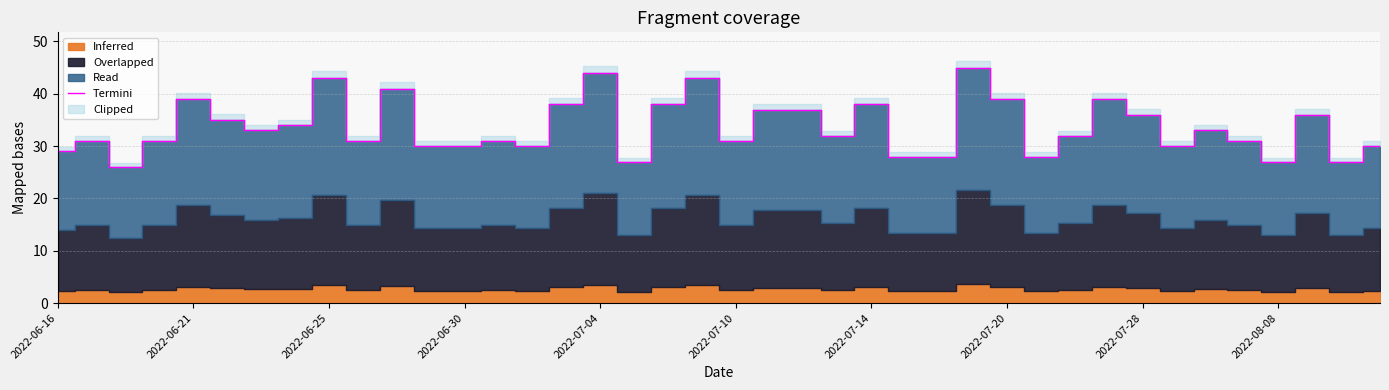

What is the maximum value for Termini?

45